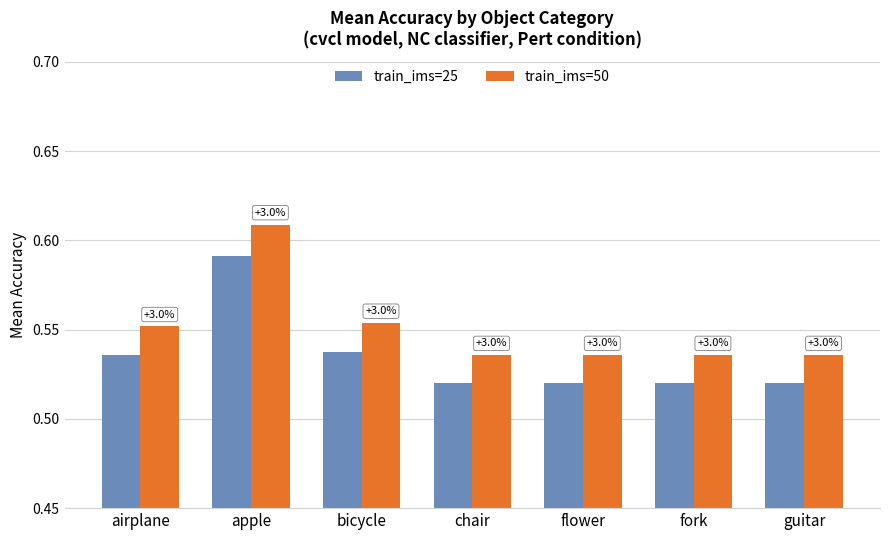

What position from the left is apple?

2